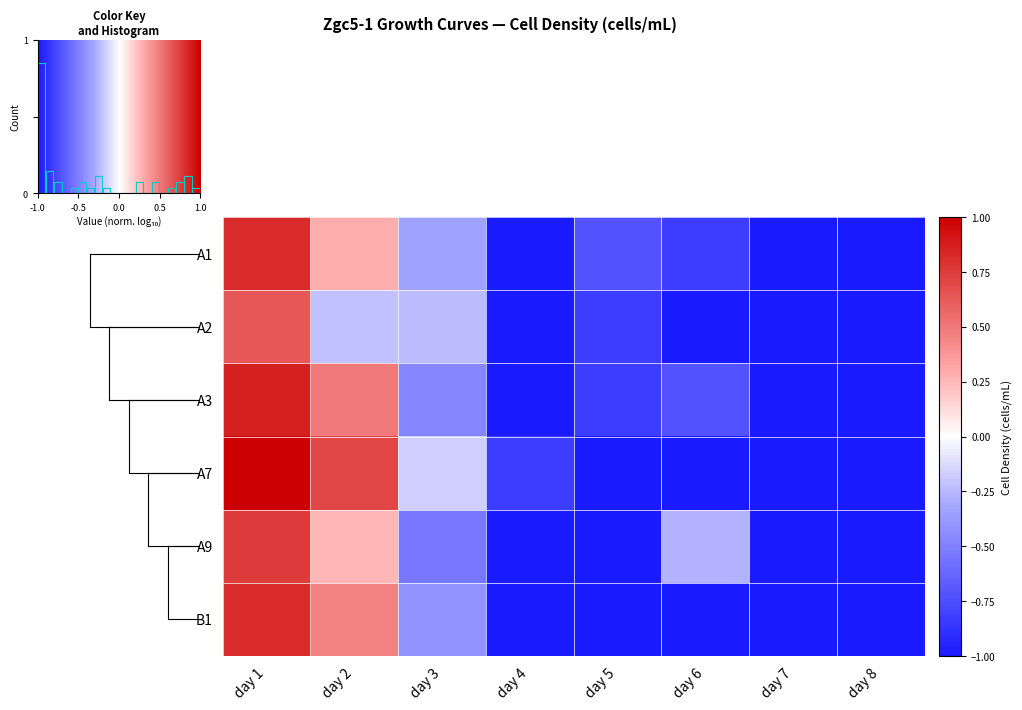

How many positive values does the B1 series have?

2